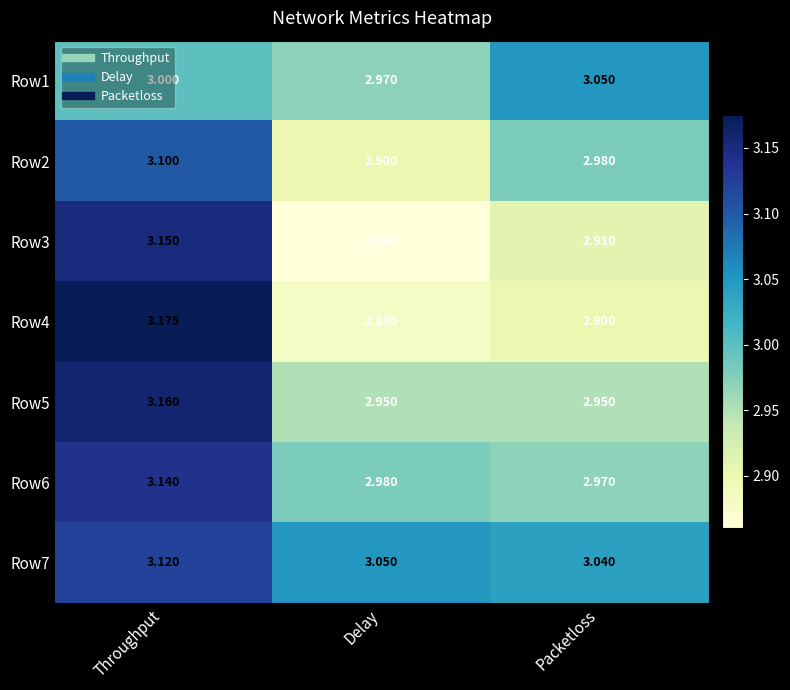

At which label is Row7 closest to 3?

Packetloss